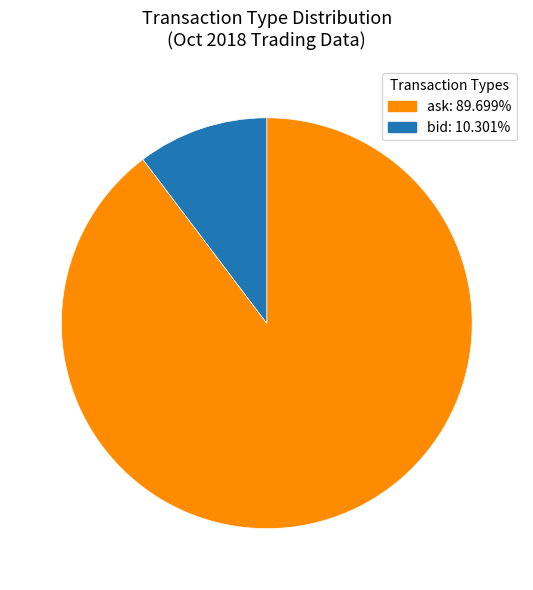

Approximately how many times larger is the value at bid compared to ask?

0.1